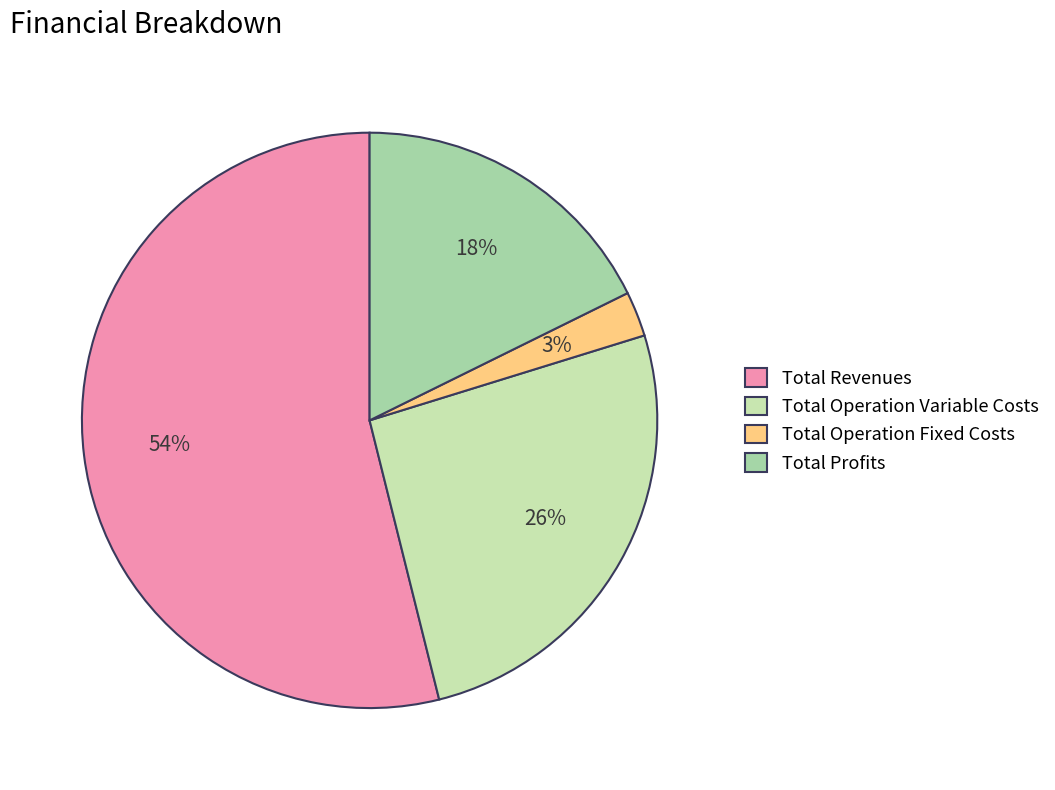

How many segments does this pie chart have?

4